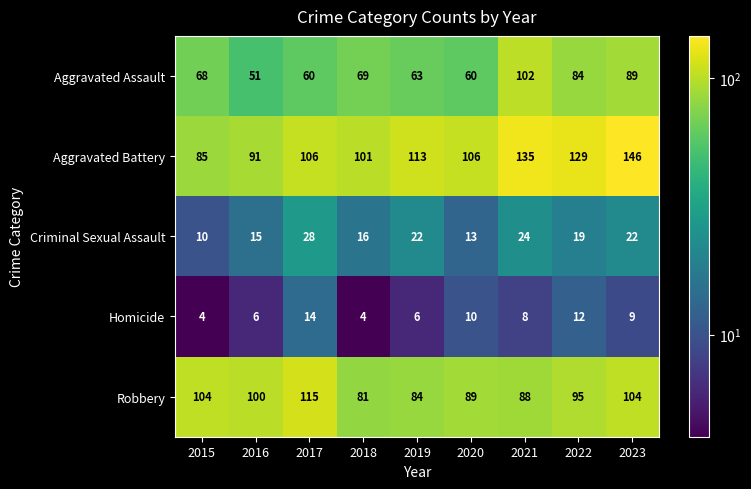

What is the minimum value shown in the chart?

4